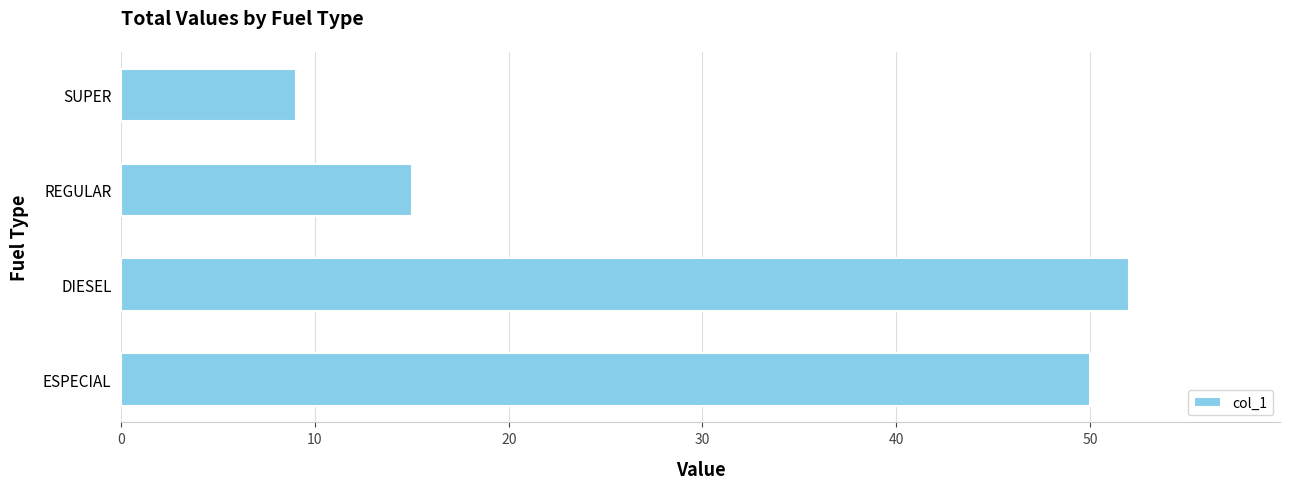

How many series are shown in this chart?

1